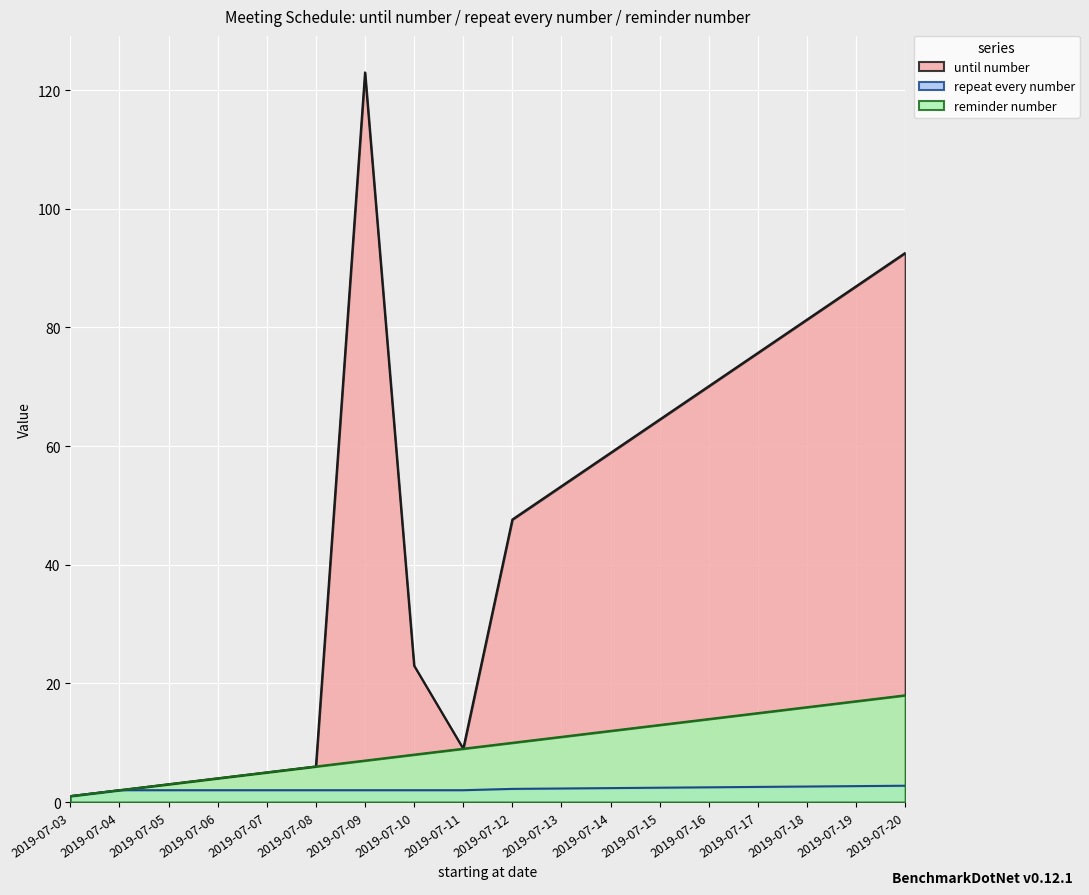

Which series has the largest total across all categories?

until number